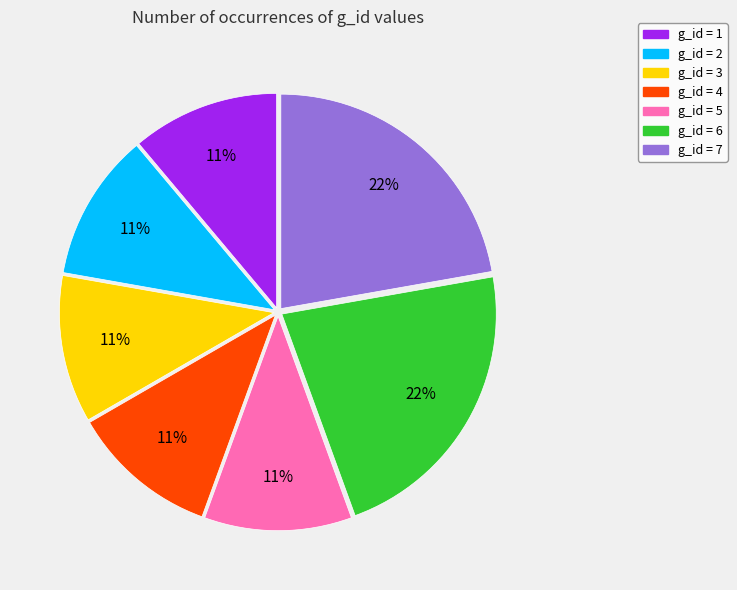

True or false: g_id = 1 accounts for 5% of the total.

False